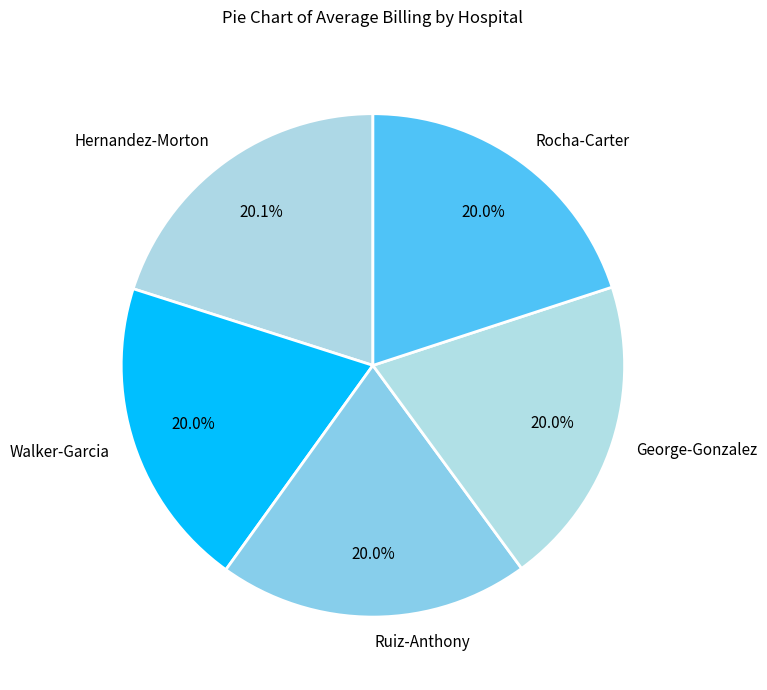

Does any single category account for the majority?

No